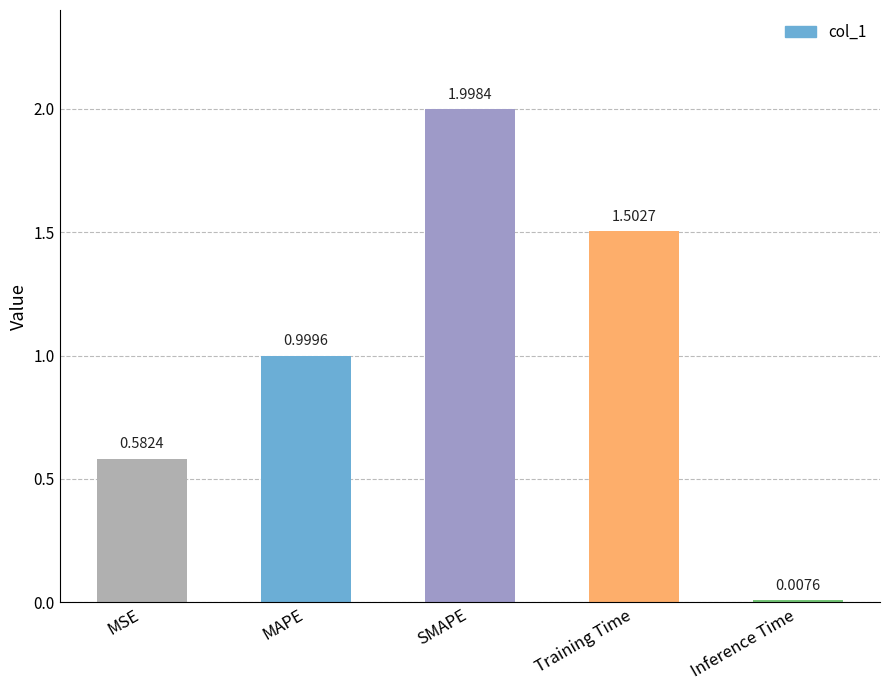

What is the difference between the second highest and second lowest values?

0.9